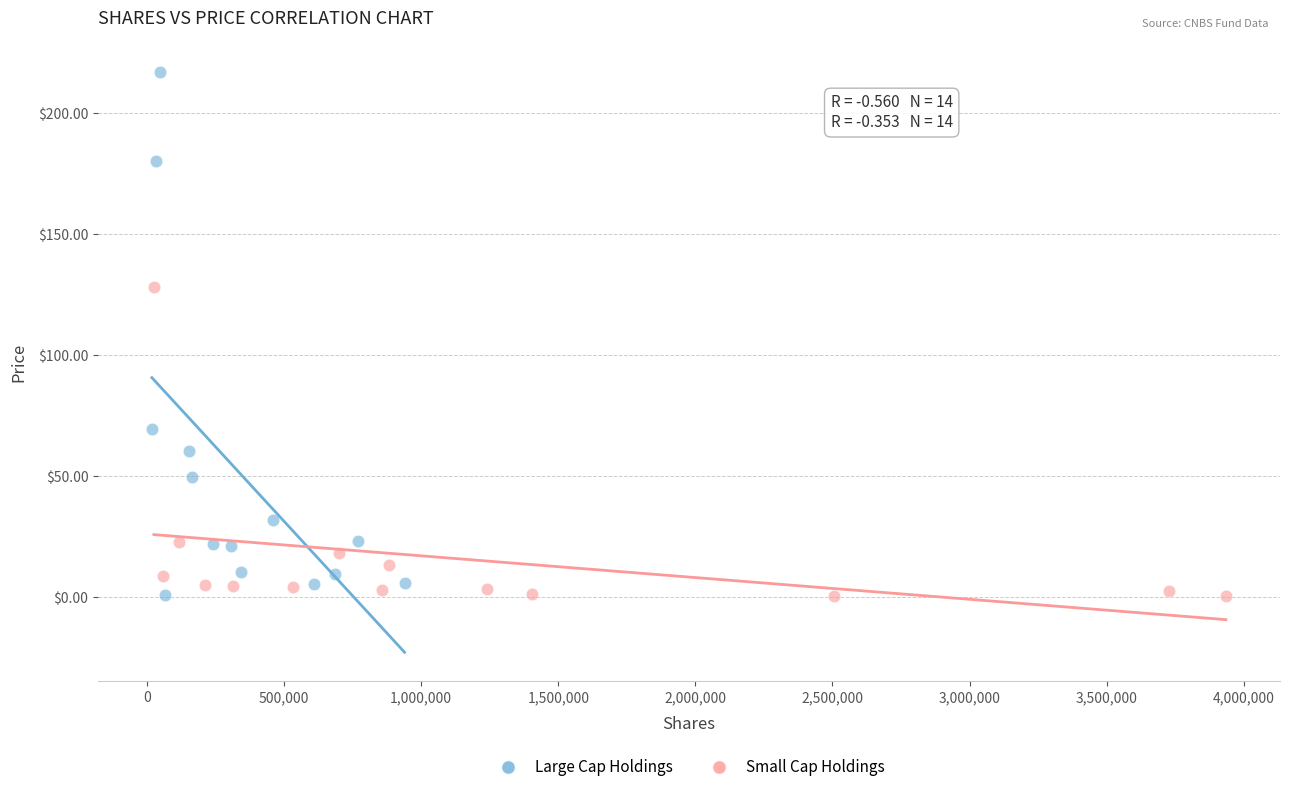

Which series has the largest Y range (max minus min)?

Large Cap Holdings